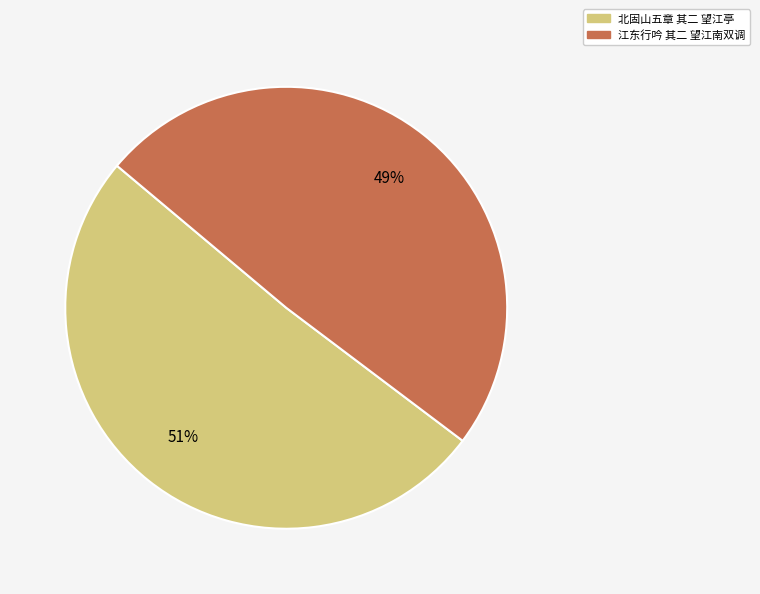

To the nearest percent, what is the difference between the largest and smallest slice percentages?

2%